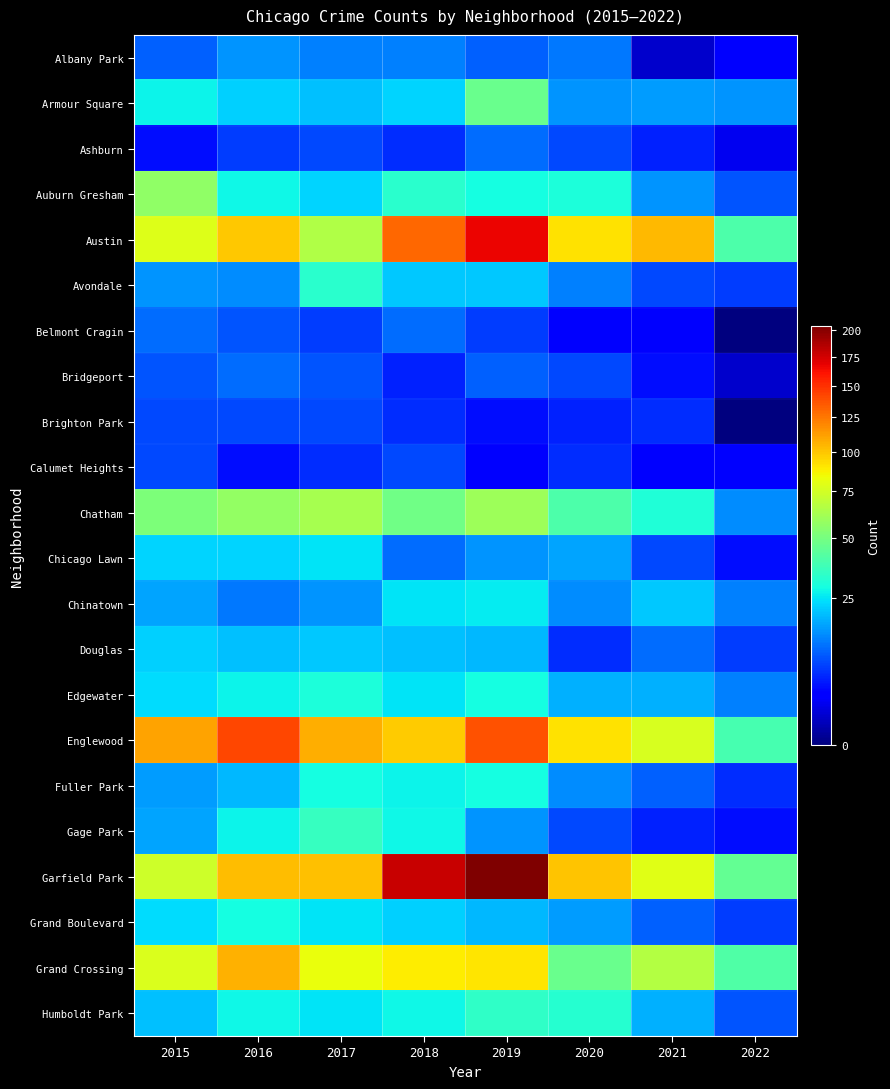

Which label corresponds to the smallest value in the chart?

2022